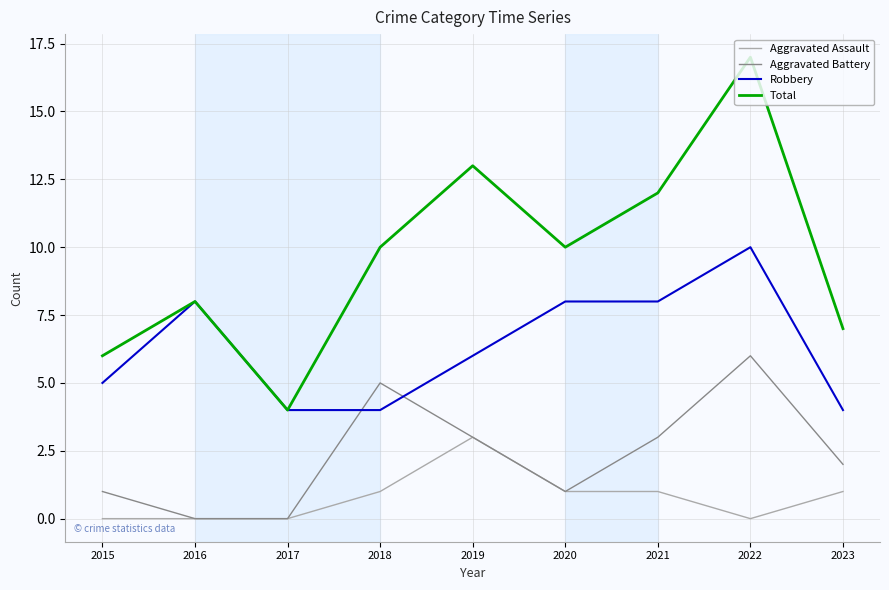

Where does the Aggravated Battery series first go above 2?

2018